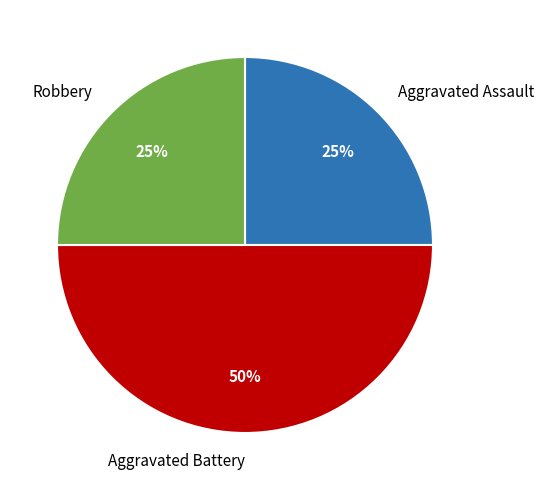

What percentage is the Aggravated Battery slice, to the nearest percent?

50%